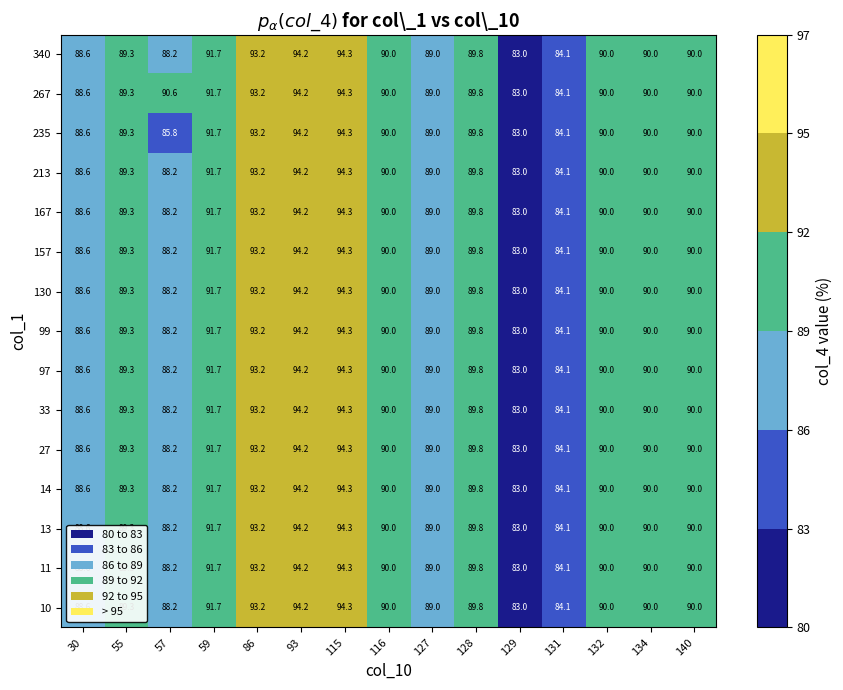

What is the total value across all series at 115?

1414.5